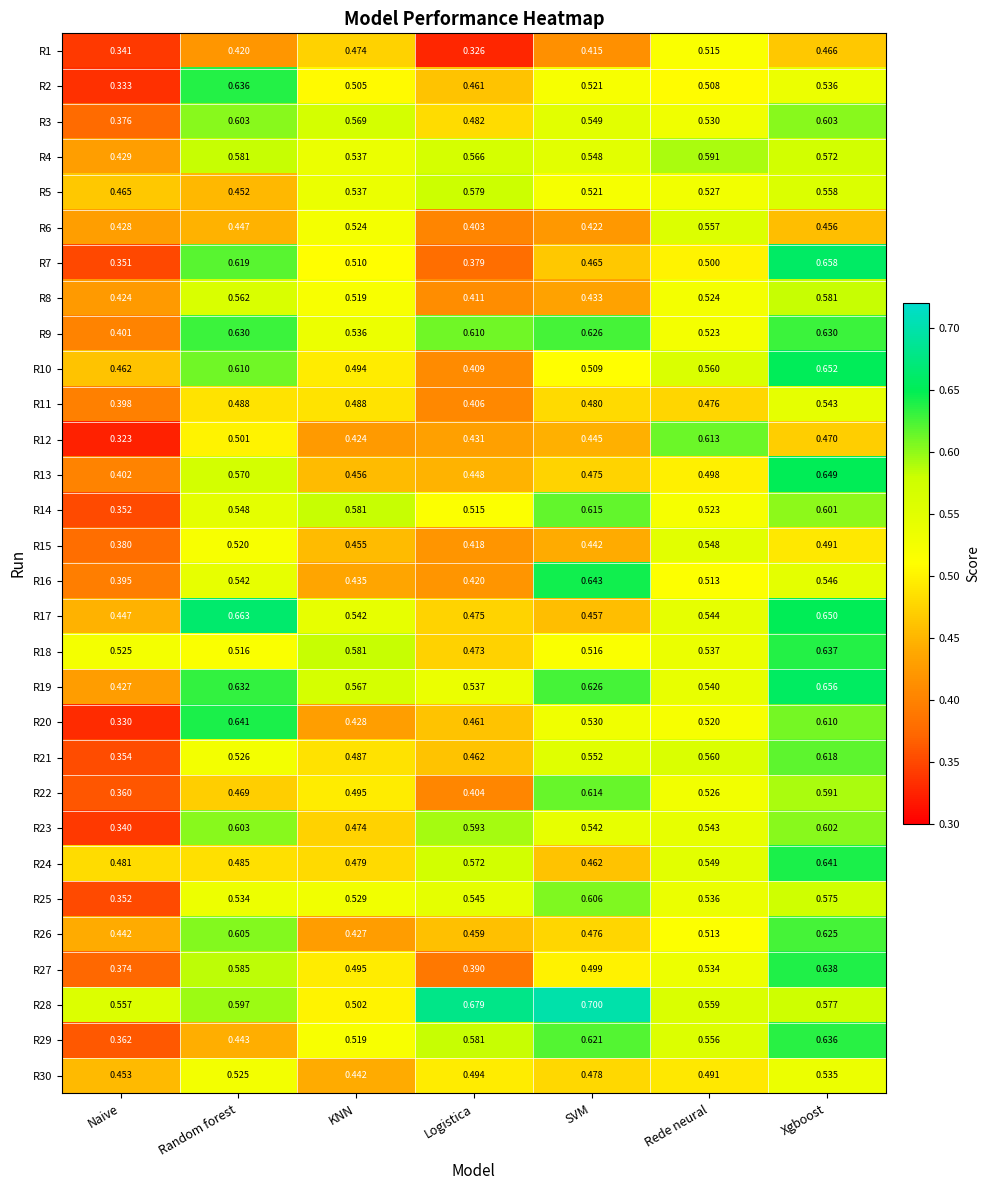

At which label is R12 closest to 0?

Naive